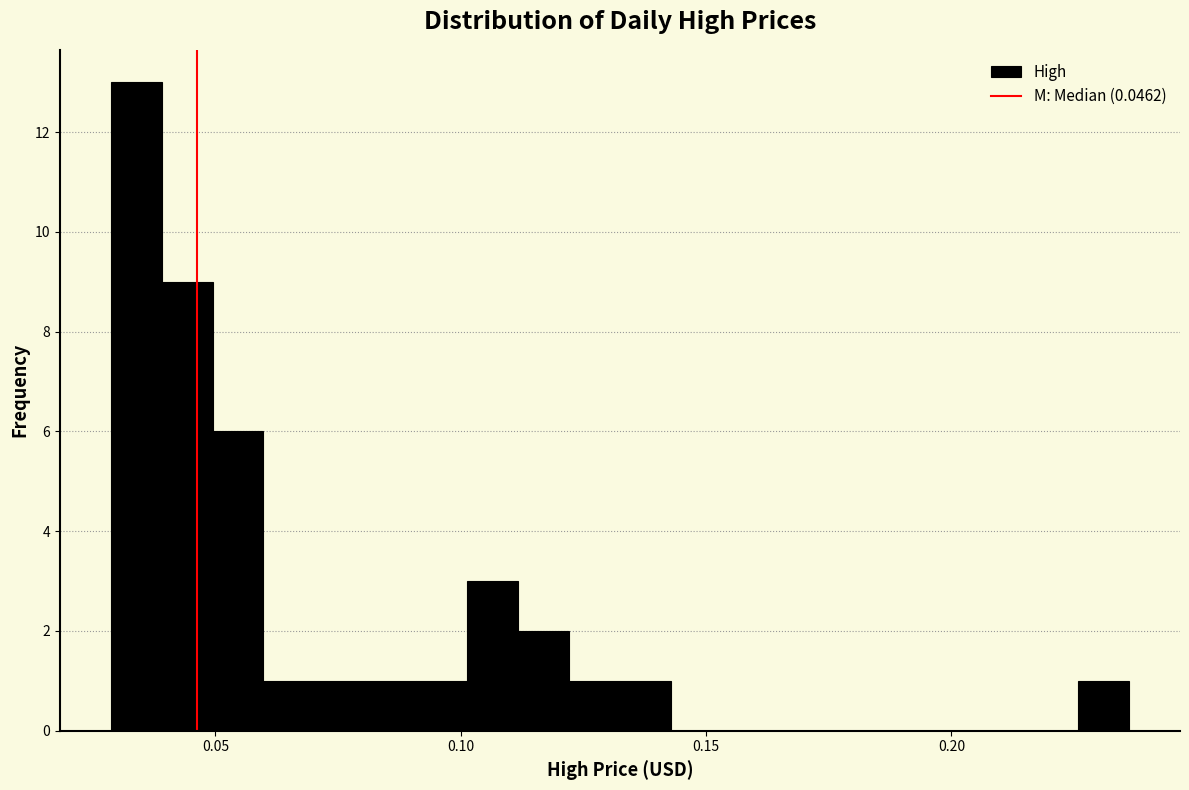

Read against the x-axis, roughly where is the centre of the tallest bar?

0.035